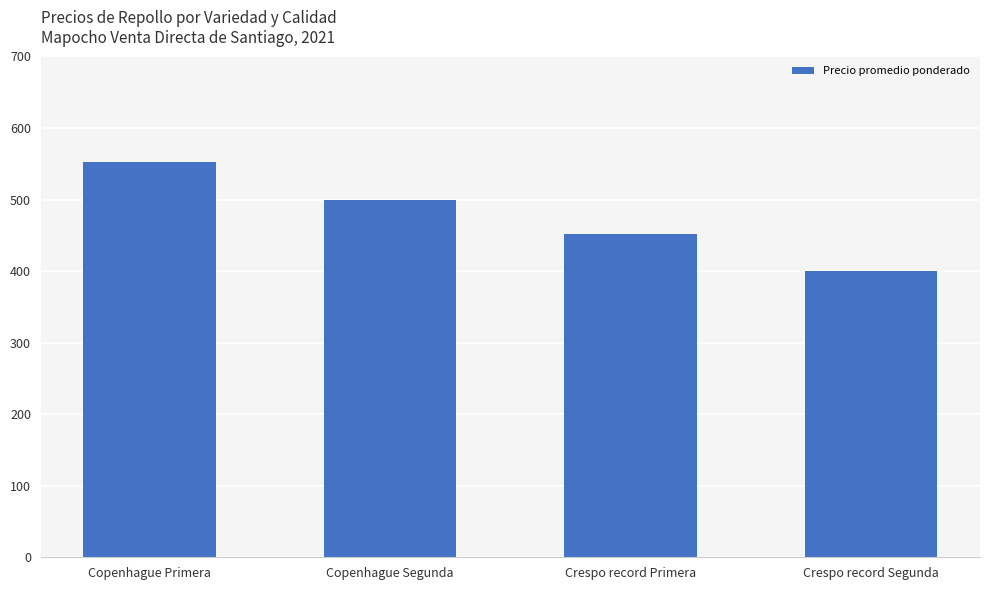

How many bars are there in total?

4